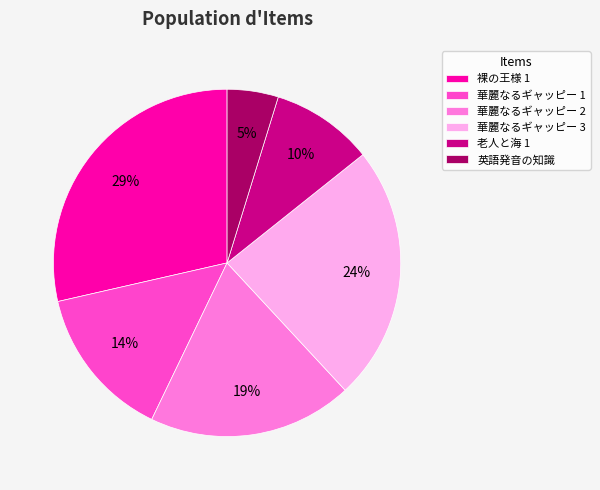

What percentage is the 華麗なるギャッピー 3 slice, to the nearest percent?

24%